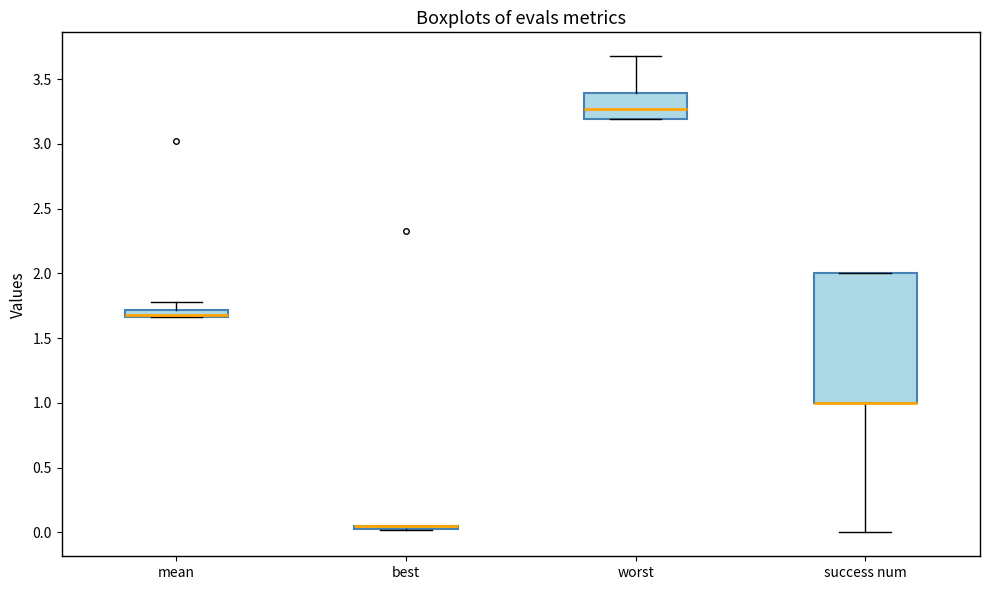

Comparing the boxes themselves (not the whiskers), which one is the tallest?

success num